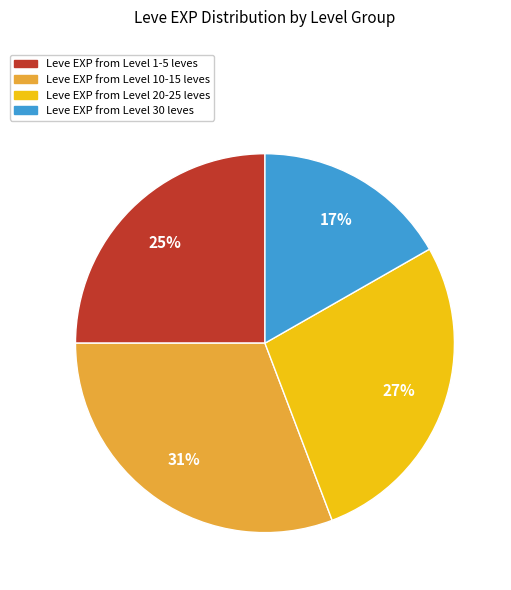

To the nearest percent, what is the difference between the largest and smallest slice percentages?

14%